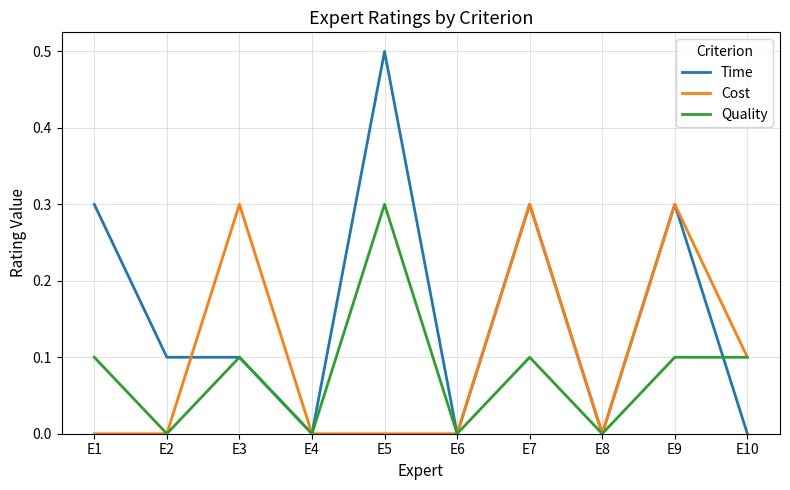

The value of Time at E6 is 0.0. True or false?

True